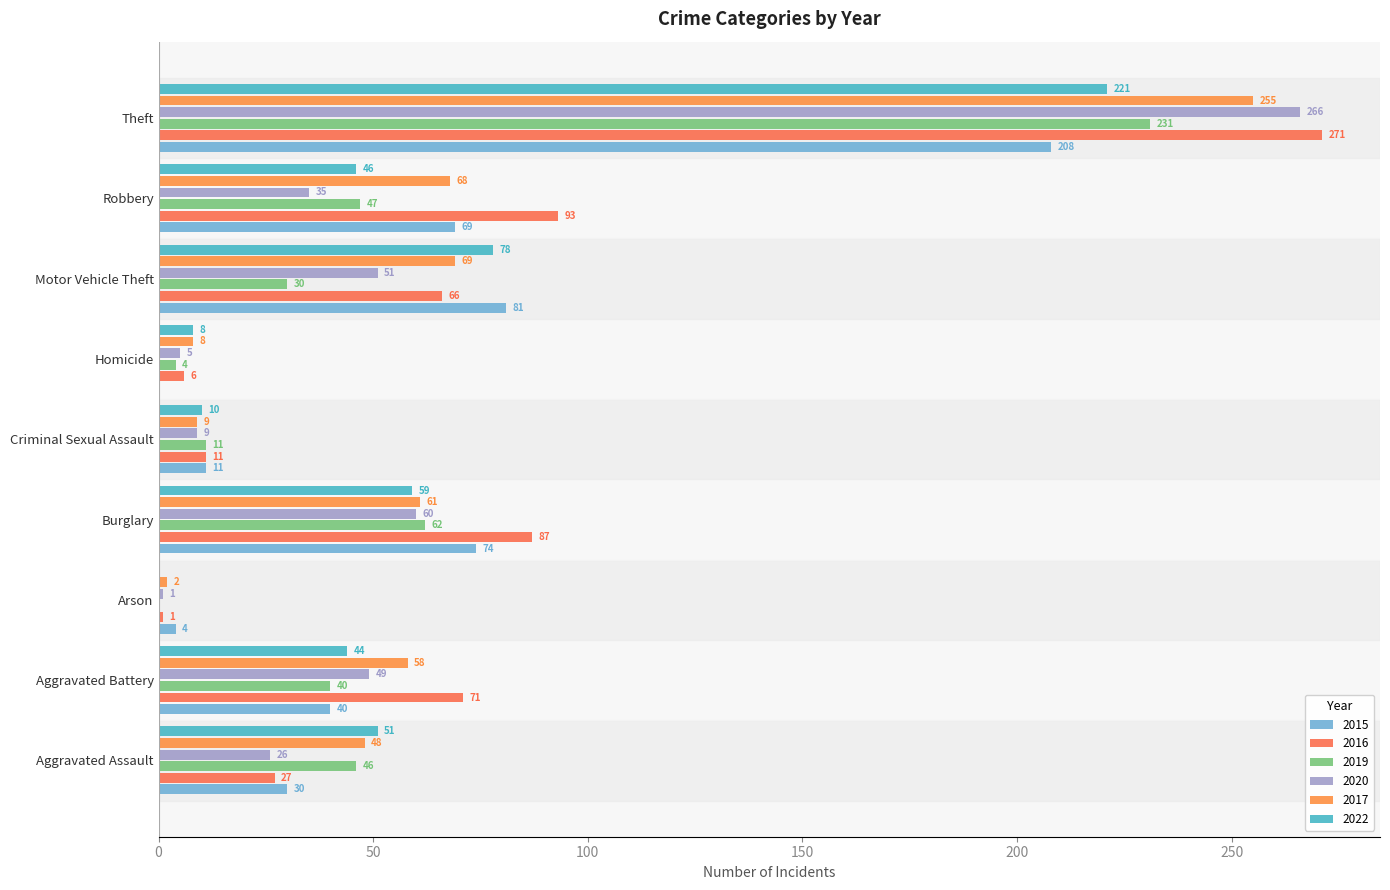

What position from the right is Aggravated Battery?

8